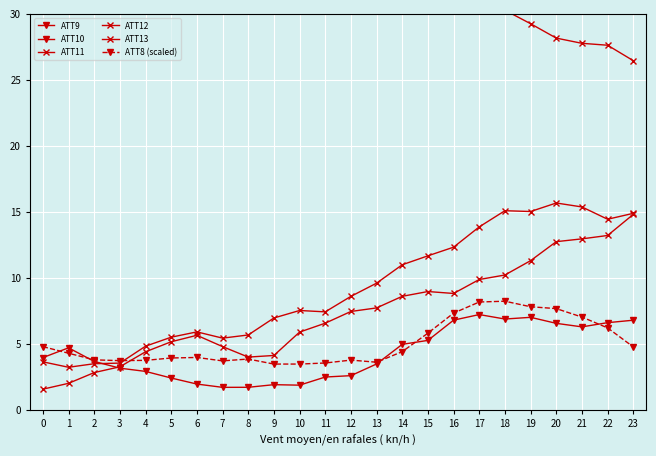

Reading left to right, transcribe all the data shown in this chart.

ATT9: 4.0	4.7	3.7	3.2	2.9	2.4	2.0	1.7	1.7	1.9	1.9	2.5	2.6	3.5	5.0	5.3	6.8	7.2	6.9	7.0	6.6	6.3	6.6	6.8
ATT10: 33.7	33.7	33.2	33.2	33.5	33.8	34.1	34.0	33.3	32.6	33.1	33.4	33.6	34.0	34.7	34.2	33.0	33.2	32.2	31.4	30.3	30.3	30.6	30.2
ATT11: 3.6	3.2	3.5	3.6	4.8	5.5	5.9	5.4	5.7	7.0	7.5	7.4	8.6	9.6	11.0	11.7	12.3	13.9	15.1	15.0	15.7	15.4	14.4	14.9
ATT12: 31.6	30.9	30.9	31.1	31.0	31.9	32.6	32.7	32.1	31.5	31.3	30.6	30.7	30.6	31.3	31.4	30.7	31.2	30.3	29.3	28.2	27.8	27.6	26.5
ATT13: 1.6	2.0	2.8	3.3	4.4	5.2	5.7	4.8	4.0	4.1	5.9	6.6	7.5	7.7	8.6	9.0	8.8	9.9	10.2	11.3	12.7	13.0	13.2	14.8
ATT8 (scaled): 4.8	4.3	3.8	3.7	3.8	3.9	4.0	3.7	3.9	3.5	3.5	3.6	3.8	3.6	4.4	5.8	7.3	8.2	8.2	7.8	7.7	7.0	6.2	4.8